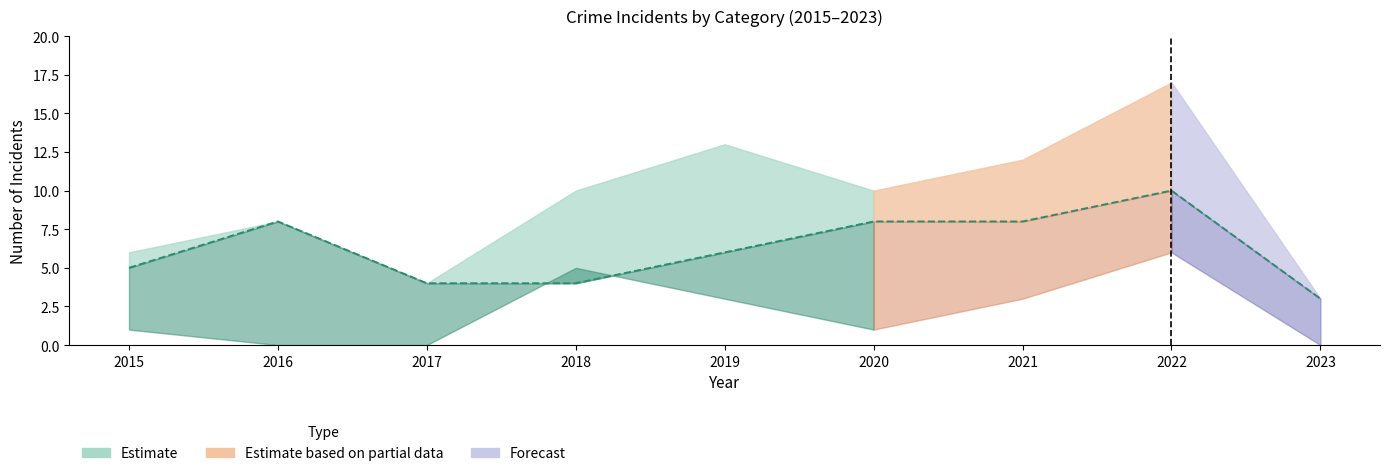

How many data points in Robbery are less than 6?

4